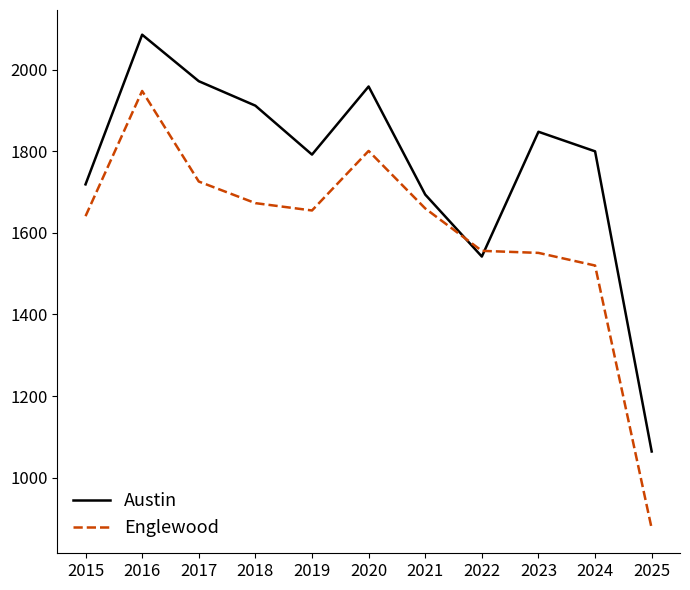

What is the sum of all Austin values?

19388